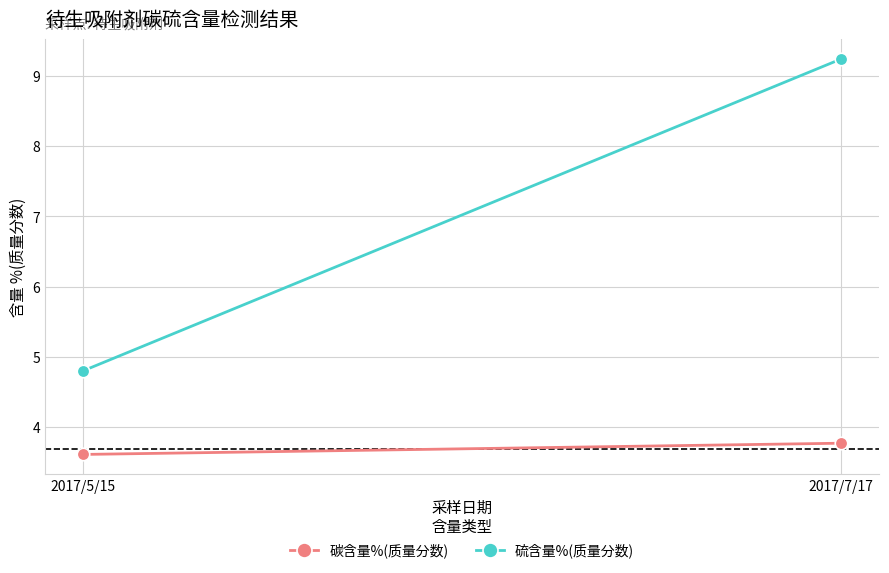

Which series has the largest range (max minus min)?

硫含量%(质量分数)